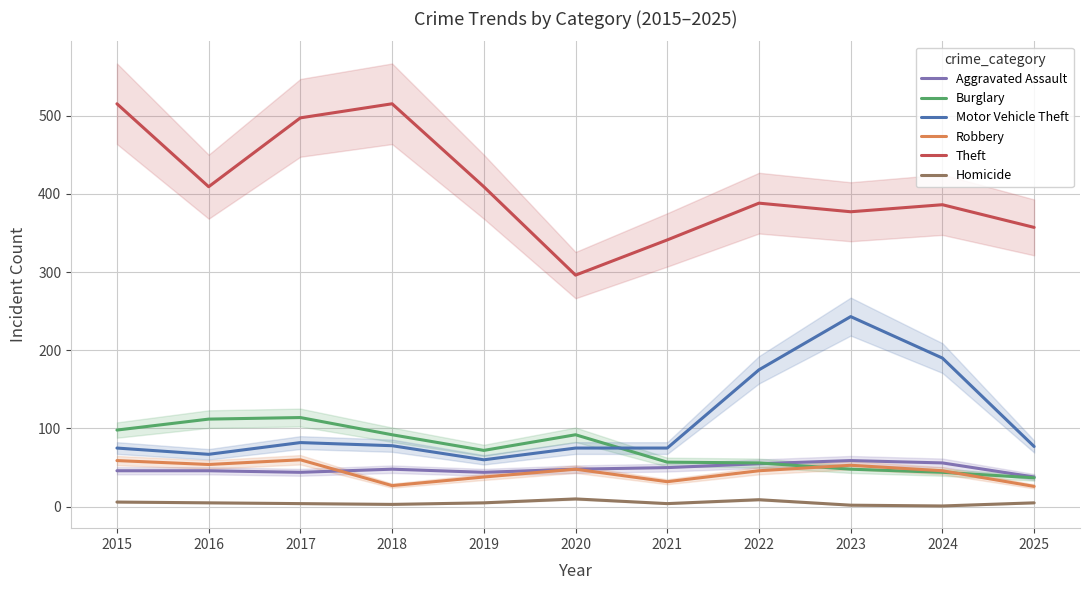

Which has a higher value, 2016 or 2020?

2020